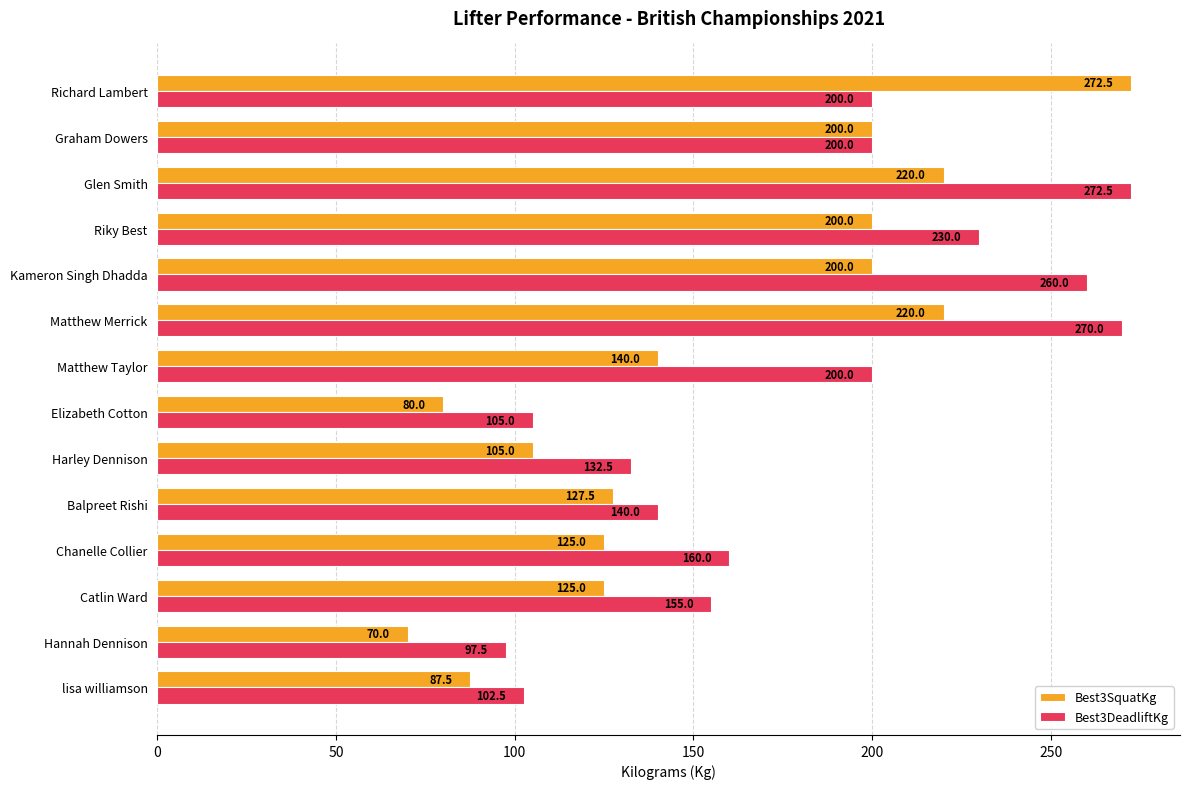

Which series has the largest range (max minus min)?

Best3SquatKg